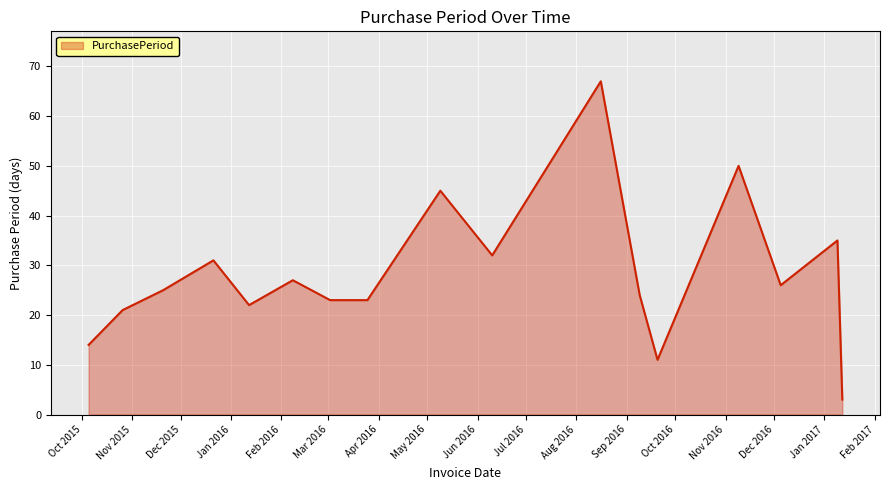

What is the maximum value shown in the chart?

67